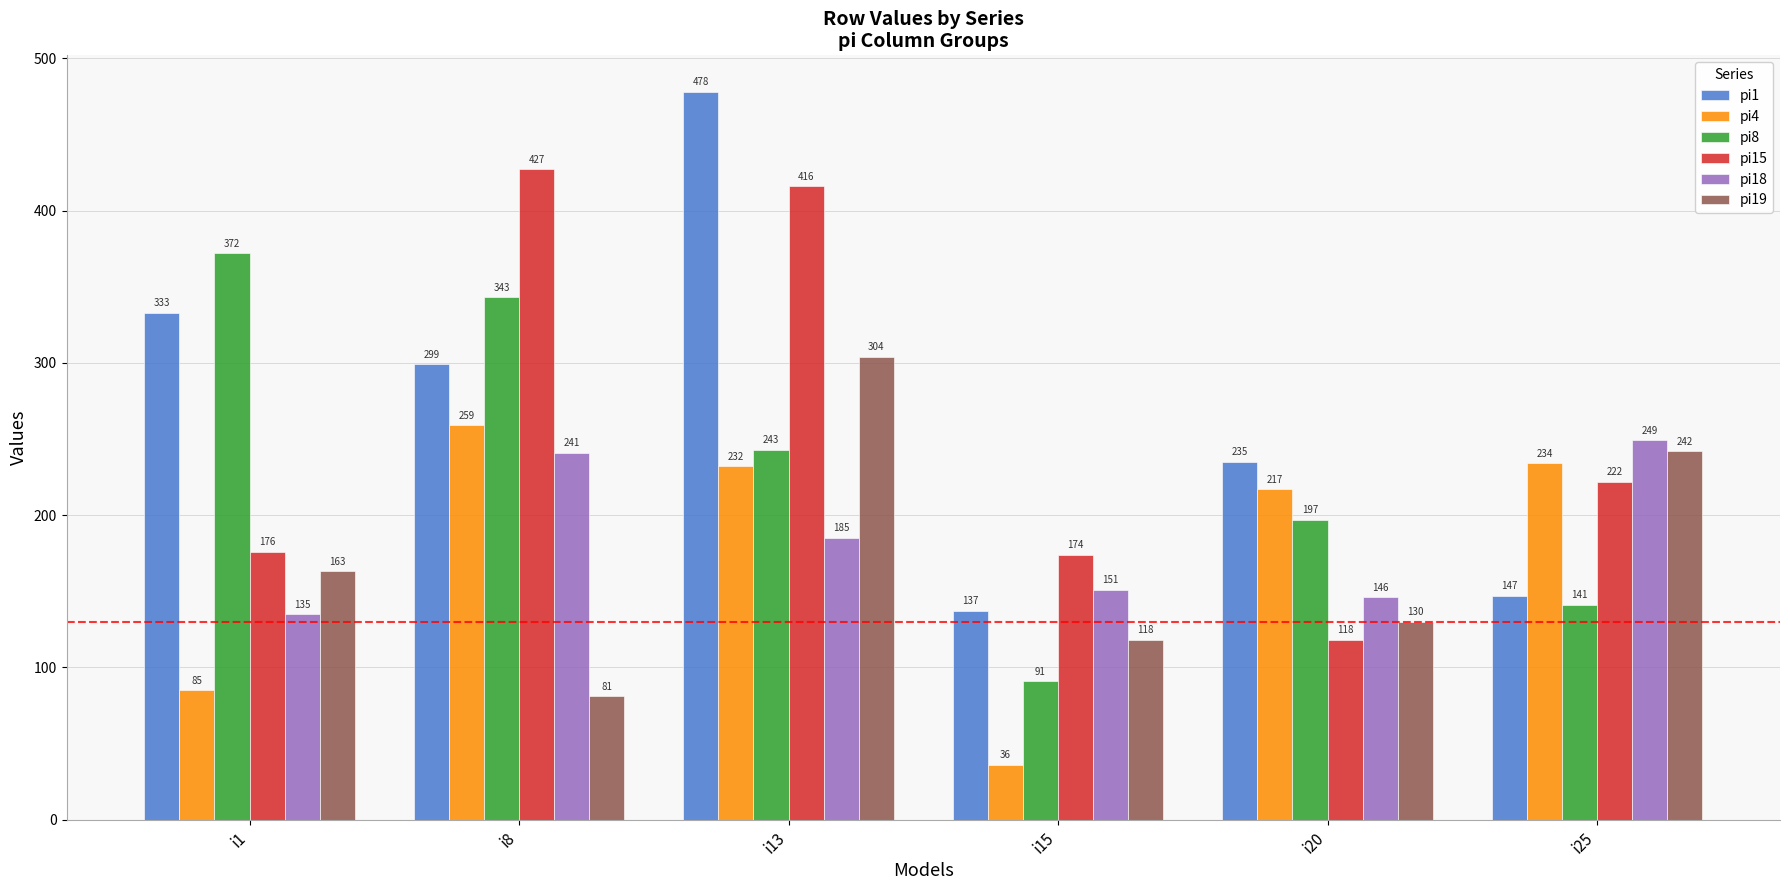

Is it true that pi1 equals 478 at i13?

True